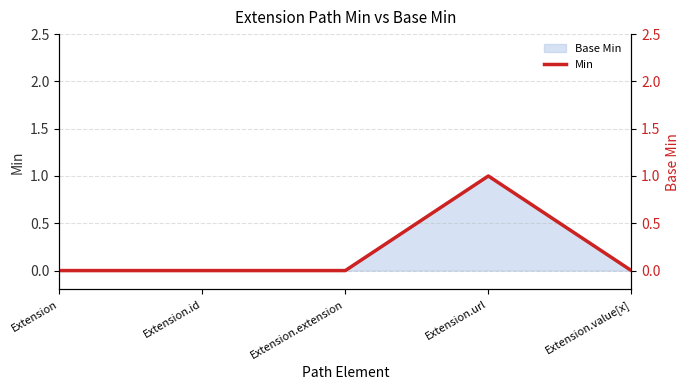

Where is the data nearest to the value 0?

Extension